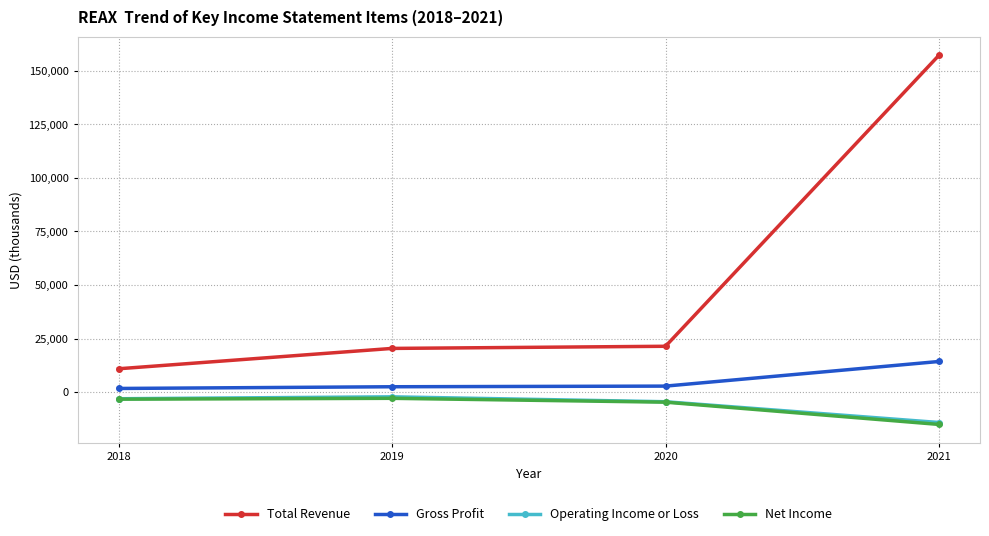

Does the chart display data point markers on the line(s)?

Yes